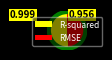

The RMSE slice represents 35% of the pie. True or false?

False